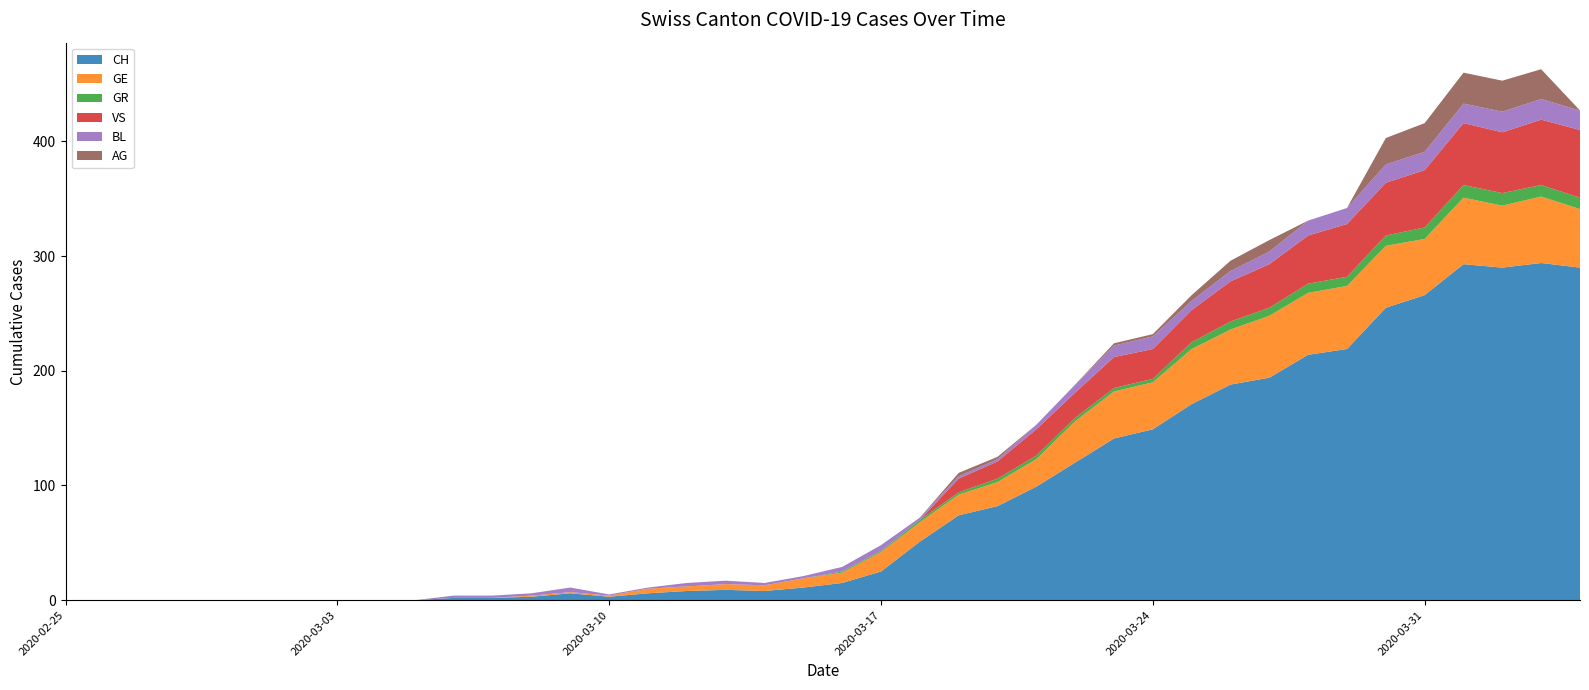

Reading left to right, extract all data points from this chart.

CH: 2020-02-25=0	2020-02-26=0	2020-02-27=0	2020-02-28=0	2020-02-29=0	2020-03-01=0	2020-03-02=0	2020-03-03=0	2020-03-04=0	2020-03-05=0	2020-03-06=2	2020-03-07=2	2020-03-08=3	2020-03-09=6	2020-03-10=3	2020-03-11=6	2020-03-12=8	2020-03-13=9	2020-03-14=8	2020-03-15=11	2020-03-16=15	2020-03-17=25	2020-03-18=51	2020-03-19=74	2020-03-20=82	2020-03-21=99	2020-03-22=120	2020-03-23=141	2020-03-24=149	2020-03-25=171	2020-03-26=188	2020-03-27=194	2020-03-28=214	2020-03-29=219	2020-03-30=255	2020-03-31=266	2020-04-01=293	2020-04-02=290	2020-04-03=294	2020-04-04=290
GE: 2020-02-25=0	2020-02-26=0	2020-02-27=0	2020-02-28=0	2020-02-29=0	2020-03-01=0	2020-03-02=0	2020-03-03=0	2020-03-04=0	2020-03-05=0	2020-03-06=0	2020-03-07=0	2020-03-08=1	2020-03-09=1	2020-03-10=1	2020-03-11=4	2020-03-12=4	2020-03-13=5	2020-03-14=5	2020-03-15=8	2020-03-16=9	2020-03-17=17	2020-03-18=17	2020-03-19=18	2020-03-20=21	2020-03-21=24	2020-03-22=36	2020-03-23=41	2020-03-24=41	2020-03-25=48	2020-03-26=48	2020-03-27=54	2020-03-28=54	2020-03-29=55	2020-03-30=54	2020-03-31=49	2020-04-01=58	2020-04-02=54	2020-04-03=58	2020-04-04=51
GR: 2020-02-25=0	2020-02-26=0	2020-02-27=0	2020-02-28=0	2020-02-29=0	2020-03-01=0	2020-03-02=0	2020-03-03=0	2020-03-04=0	2020-03-05=0	2020-03-06=0	2020-03-07=0	2020-03-08=0	2020-03-09=0	2020-03-10=0	2020-03-11=0	2020-03-12=0	2020-03-13=0	2020-03-14=0	2020-03-15=0	2020-03-16=1	2020-03-17=1	2020-03-18=2	2020-03-19=2	2020-03-20=3	2020-03-21=3	2020-03-22=3	2020-03-23=3	2020-03-24=3	2020-03-25=6	2020-03-26=7	2020-03-27=7	2020-03-28=8	2020-03-29=8	2020-03-30=9	2020-03-31=10	2020-04-01=11	2020-04-02=11	2020-04-03=10	2020-04-04=10
VS: 2020-02-25=0	2020-02-26=0	2020-02-27=0	2020-02-28=0	2020-02-29=0	2020-03-01=0	2020-03-02=0	2020-03-03=0	2020-03-04=0	2020-03-05=0	2020-03-06=0	2020-03-07=0	2020-03-08=0	2020-03-09=0	2020-03-10=0	2020-03-11=0	2020-03-12=0	2020-03-13=0	2020-03-14=0	2020-03-15=0	2020-03-16=0	2020-03-17=0	2020-03-18=0	2020-03-19=12	2020-03-20=15	2020-03-21=23	2020-03-22=22	2020-03-23=27	2020-03-24=26	2020-03-25=28	2020-03-26=35	2020-03-27=38	2020-03-28=42	2020-03-29=46	2020-03-30=46	2020-03-31=50	2020-04-01=54	2020-04-02=53	2020-04-03=57	2020-04-04=59
BL: 2020-02-25=0	2020-02-26=0	2020-02-27=0	2020-02-28=0	2020-02-29=0	2020-03-01=0	2020-03-02=0	2020-03-03=0	2020-03-04=0	2020-03-05=0	2020-03-06=2	2020-03-07=2	2020-03-08=2	2020-03-09=4	2020-03-10=1	2020-03-11=1	2020-03-12=3	2020-03-13=3	2020-03-14=2	2020-03-15=2	2020-03-16=4	2020-03-17=5	2020-03-18=2	2020-03-19=2	2020-03-20=2	2020-03-21=4	2020-03-22=7	2020-03-23=10	2020-03-24=11	2020-03-25=8	2020-03-26=9	2020-03-27=11	2020-03-28=13	2020-03-29=14	2020-03-30=16	2020-03-31=16	2020-04-01=17	2020-04-02=18	2020-04-03=18	2020-04-04=17
AG: 2020-02-25=0	2020-02-26=0	2020-02-27=0	2020-02-28=0	2020-02-29=0	2020-03-01=0	2020-03-02=0	2020-03-03=0	2020-03-04=0	2020-03-05=0	2020-03-06=0	2020-03-07=0	2020-03-08=0	2020-03-09=0	2020-03-10=0	2020-03-11=0	2020-03-12=0	2020-03-13=0	2020-03-14=0	2020-03-15=0	2020-03-16=0	2020-03-17=0	2020-03-18=0	2020-03-19=3	2020-03-20=2	2020-03-21=0	2020-03-22=0	2020-03-23=2	2020-03-24=2	2020-03-25=5	2020-03-26=9	2020-03-27=10	2020-03-28=0	2020-03-29=0	2020-03-30=23	2020-03-31=25	2020-04-01=27	2020-04-02=27	2020-04-03=26	2020-04-04=0